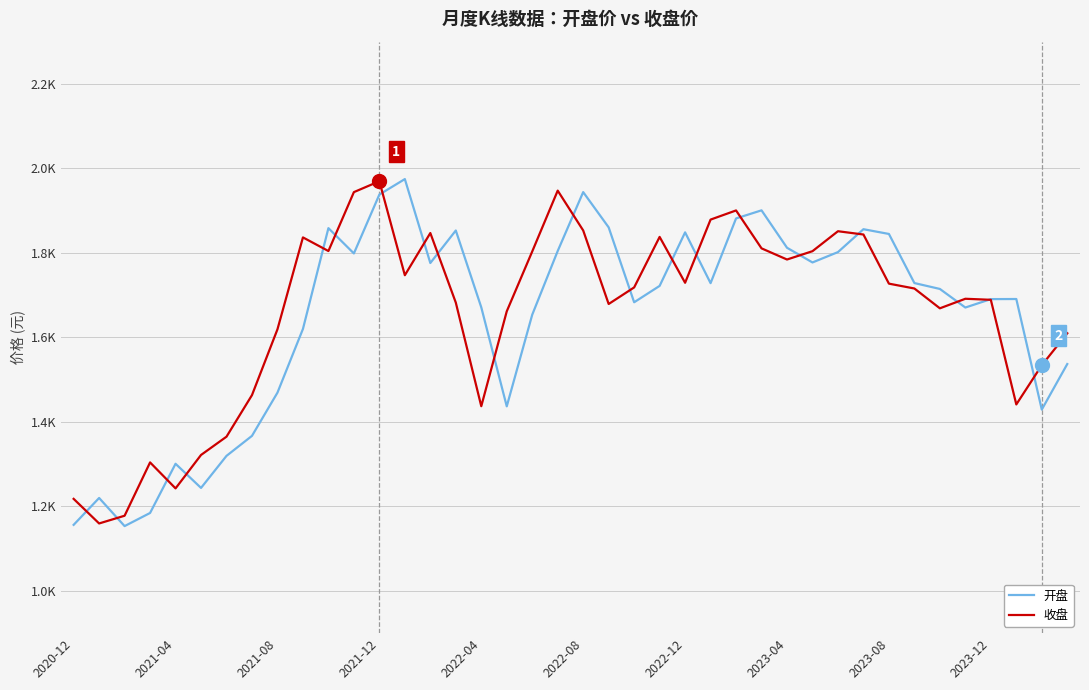

Is this an area chart (filled region under the line)?

No